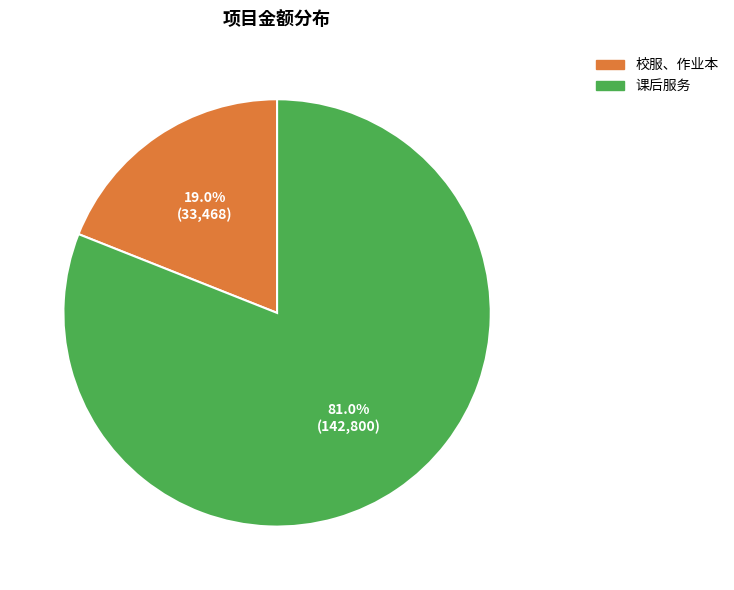

What is the smallest slice in the pie chart?

校服、作业本